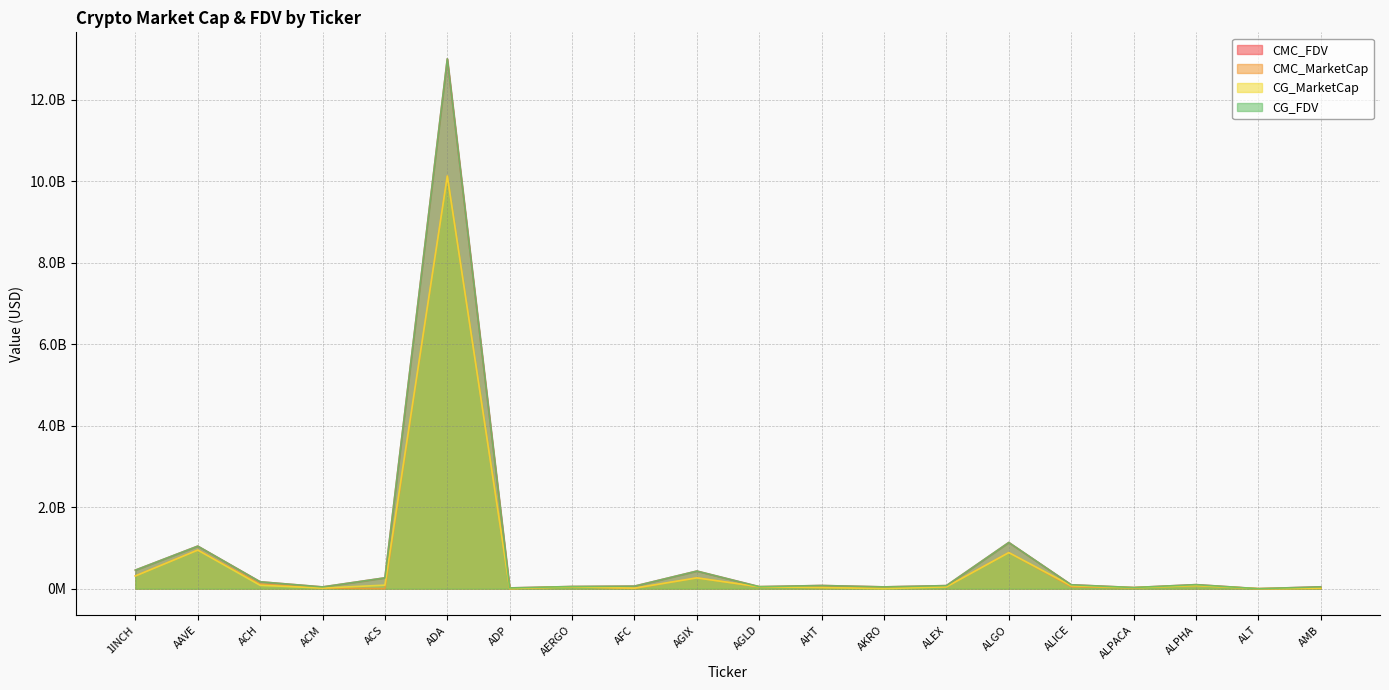

Reading right to left, transcribe all the data shown in this chart.

CMC_FDV: AMB=46378428	ALT=0	ALPHA=99661454	ALPACA=28336626	ALICE=96285529	ALGO=1134762914	ALEX=75750921	AKRO=44246012	AHT=78317600	AGLD=50005802	AGIX=433101912	AFC=62975572	AERGO=53739838	ADP=18895667	ADA=13010767081	ACS=266584429	ACM=43325167	ACH=169675226	AAVE=1045399296	1INCH=456168876
CMC_MarketCap: AMB=11569954	ALT=0	ALPHA=79660117	ALPACA=22749572	ALICE=49335869	ALGO=887212228	ALEX=46065579	AKRO=38399663	AHT=29291471	AGLD=43905481	AGIX=265958176	AFC=7489706	AERGO=47248470	ADP=3413030	ADA=10136144208	ACS=0	ACM=15726997	ACH=112379641	AAVE=948542509	1INCH=313632236
CG_MarketCap: AMB=11558597	ALT=0	ALPHA=79529840	ALPACA=22758870	ALICE=74937652	ALGO=886585011	ALEX=46410040	AKRO=884920	AHT=29678604	AGLD=48305605	AGIX=265754431	AFC=13897000	AERGO=47291058	ADP=3410432	ADA=10132502297	ACS=87195594	ACM=15748249	ACH=83882190	AAVE=948294333	1INCH=313004528
CG_FDV: AMB=46378428	ALT=0	ALPHA=99661454	ALPACA=28336626	ALICE=96285529	ALGO=1134762914	ALEX=75750921	AKRO=44246012	AHT=78317600	AGLD=50005802	AGIX=433101912	AFC=62975572	AERGO=53739838	ADP=18895667	ADA=13010767081	ACS=266584429	ACM=43325167	ACH=169675226	AAVE=1045399296	1INCH=456168876